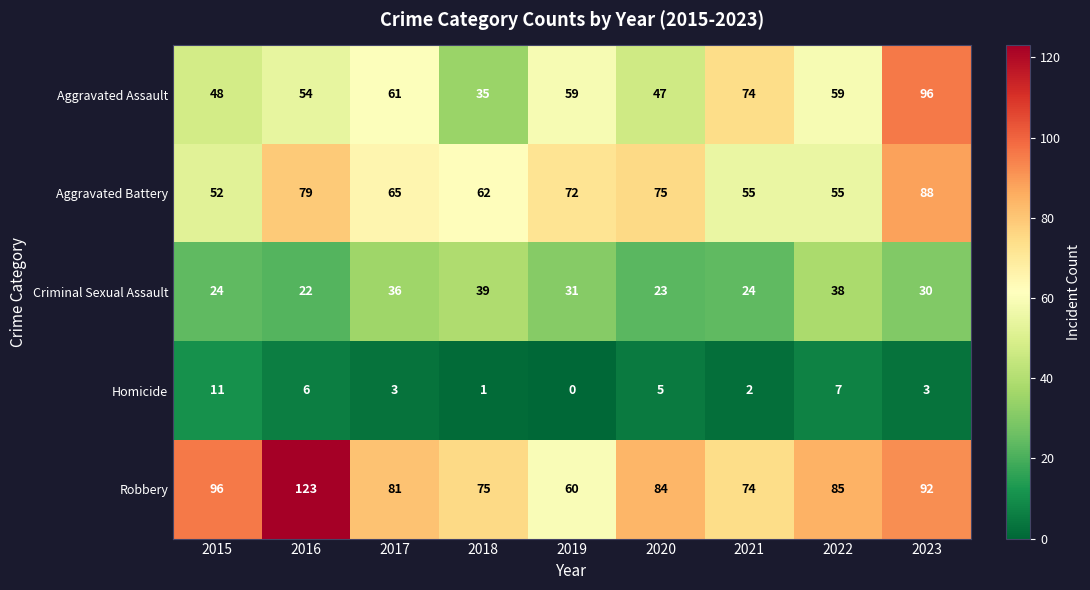

Where does the Aggravated Battery series first go above 65?

2016